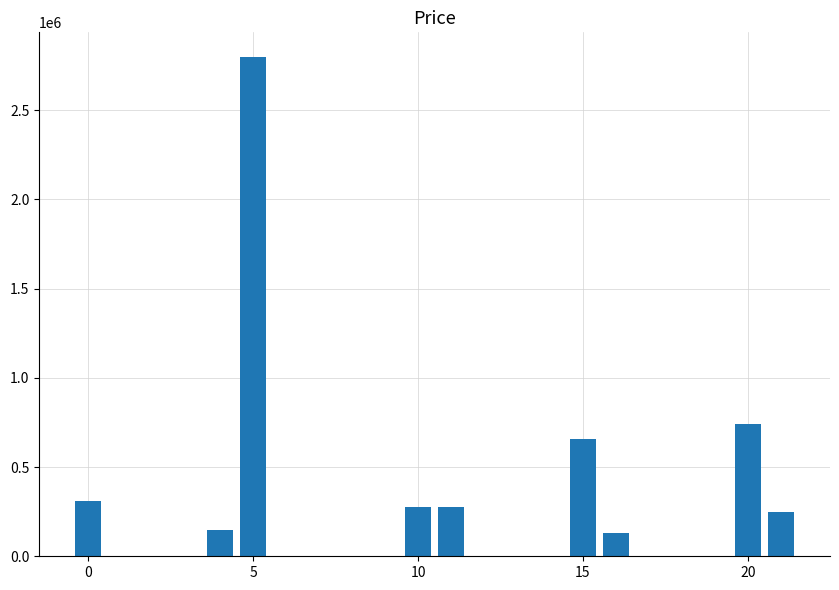

What is the maximum value shown in the chart?

2796800